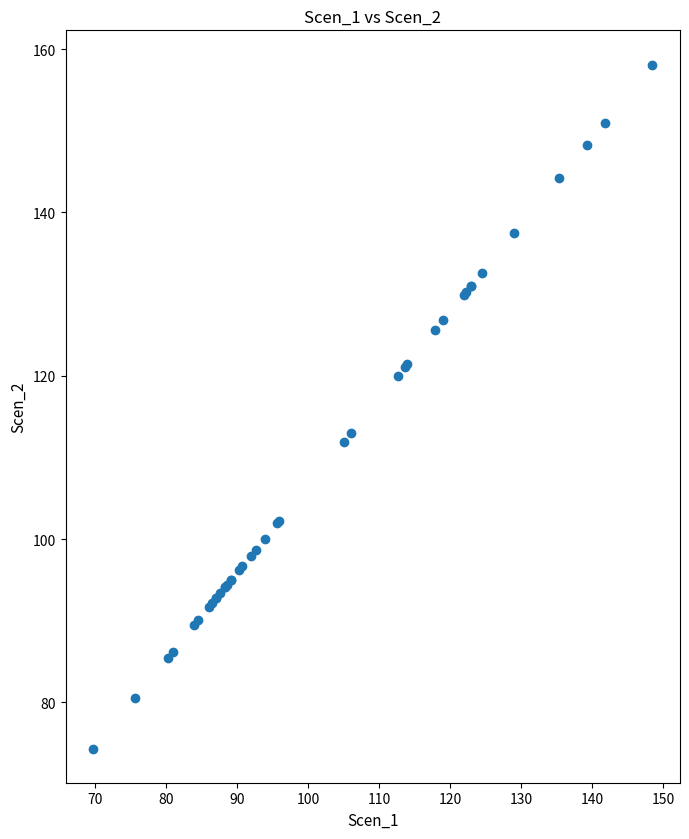

What Y value in the scatter plot is closest to 116?

113.0